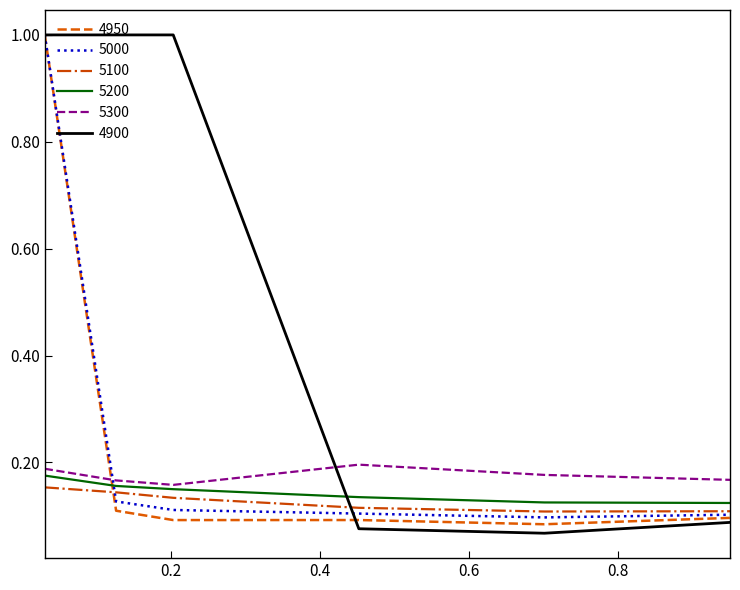

Which series has the largest range (max minus min)?

4900